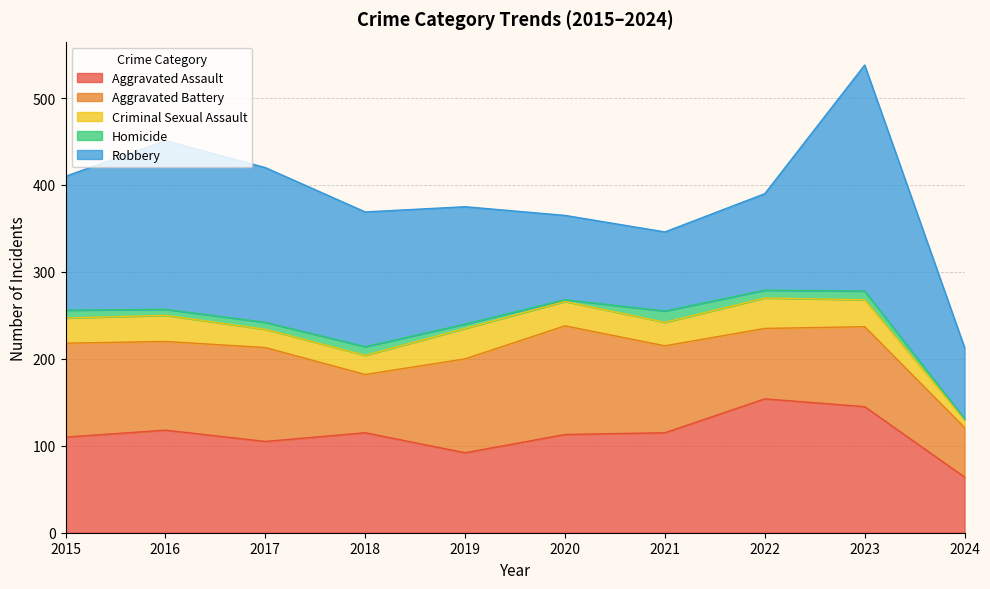

Between 2023 and 2024, which series saw the biggest shift?

Robbery